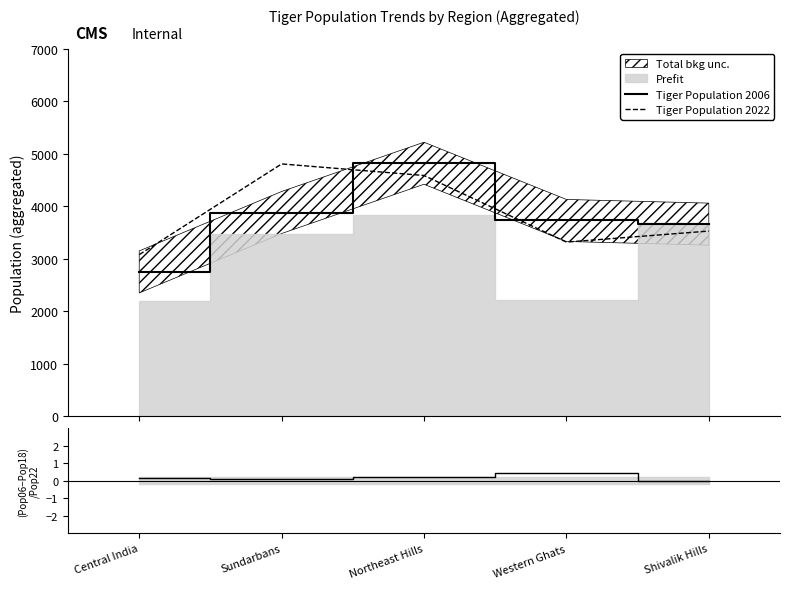

What is the label of the 5th point from the left?

Shivalik Hills